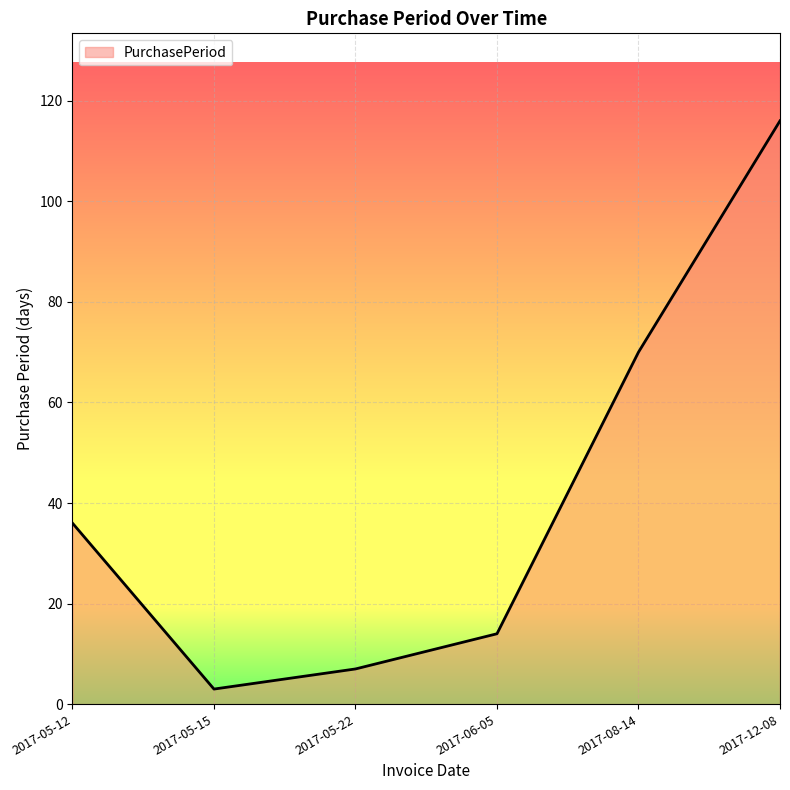

Does the chart have visible grid lines?

Yes